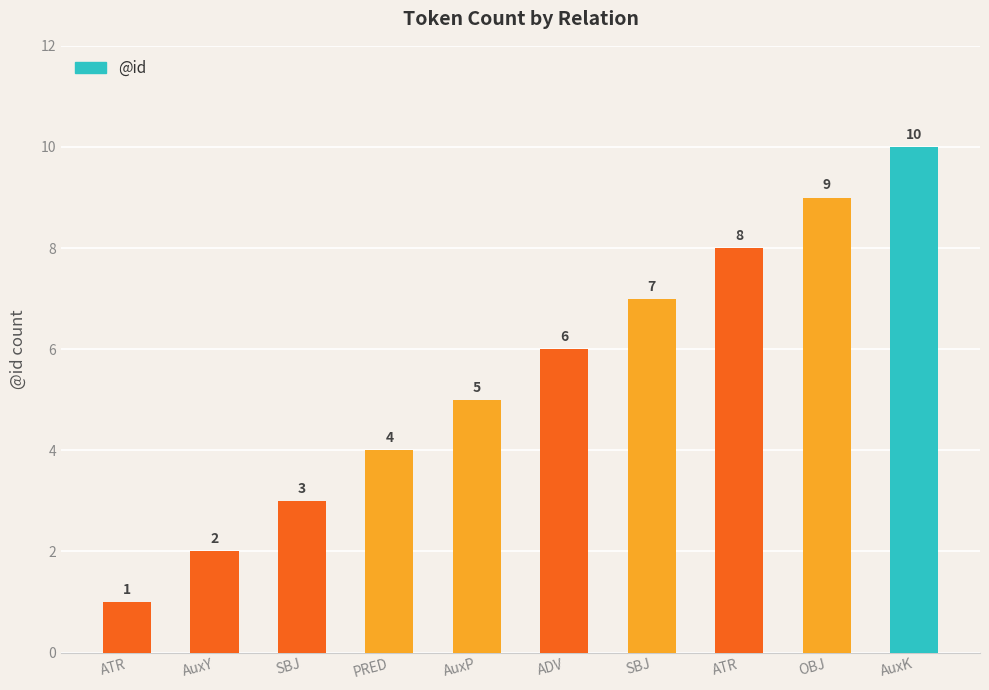

Read the value at AuxP.

5